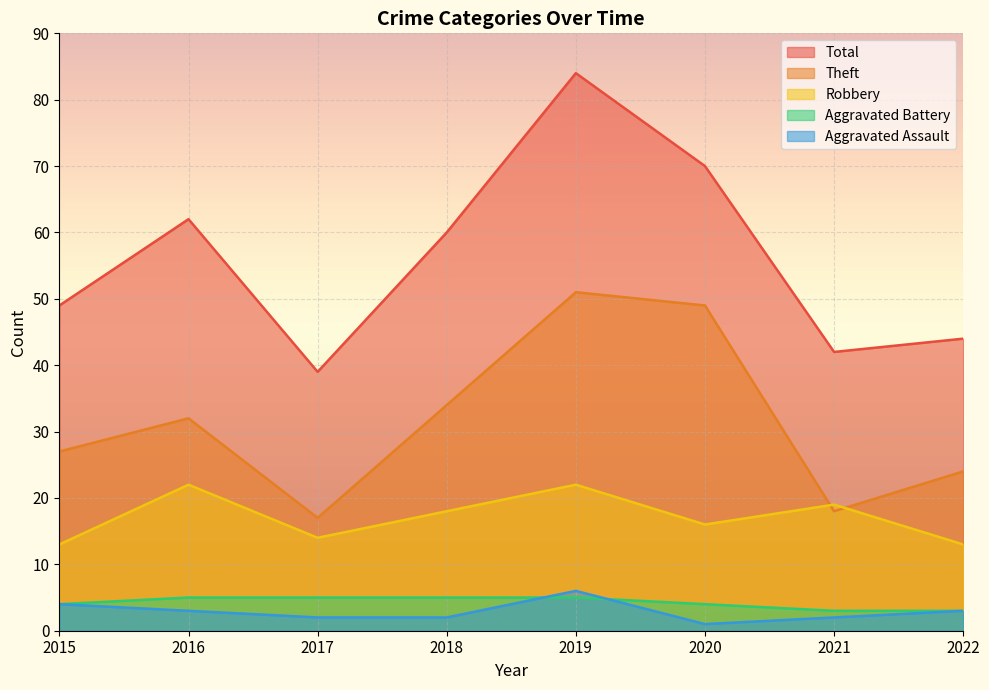

True or false: Aggravated Battery has more than 2 interior local peaks.

False